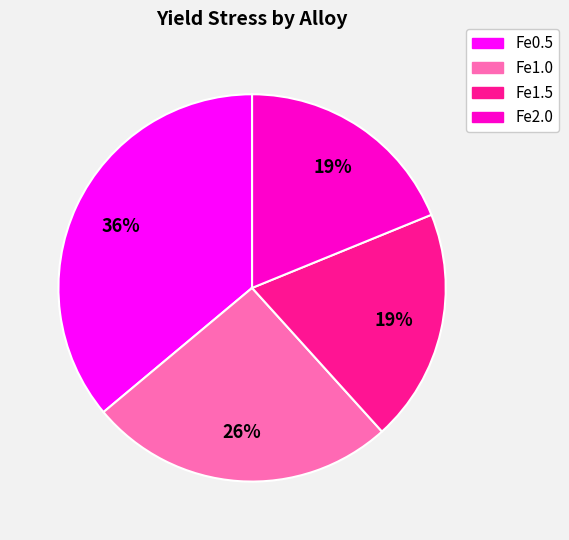

The Fe1.5 slice represents 13% of the pie. True or false?

False